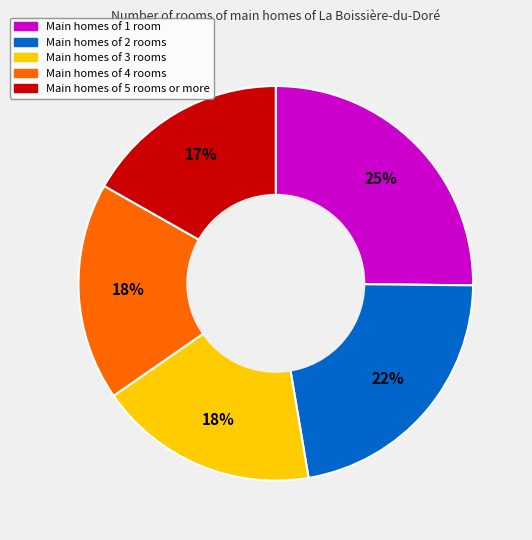

Is there any slice that represents more than half of the pie?

No